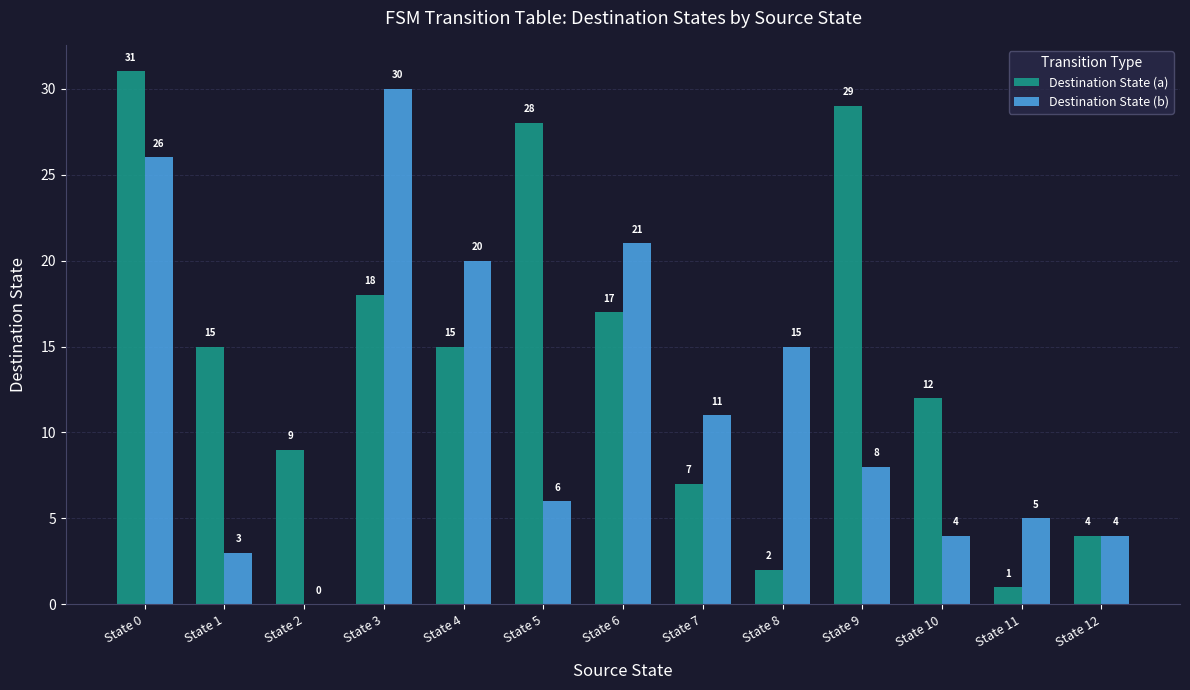

Reading left to right, list all the values displayed in this chart.

Destination State (a): State 0=31	State 1=15	State 2=9	State 3=18	State 4=15	State 5=28	State 6=17	State 7=7	State 8=2	State 9=29	State 10=12	State 11=1	State 12=4
Destination State (b): State 0=26	State 1=3	State 2=0	State 3=30	State 4=20	State 5=6	State 6=21	State 7=11	State 8=15	State 9=8	State 10=4	State 11=5	State 12=4